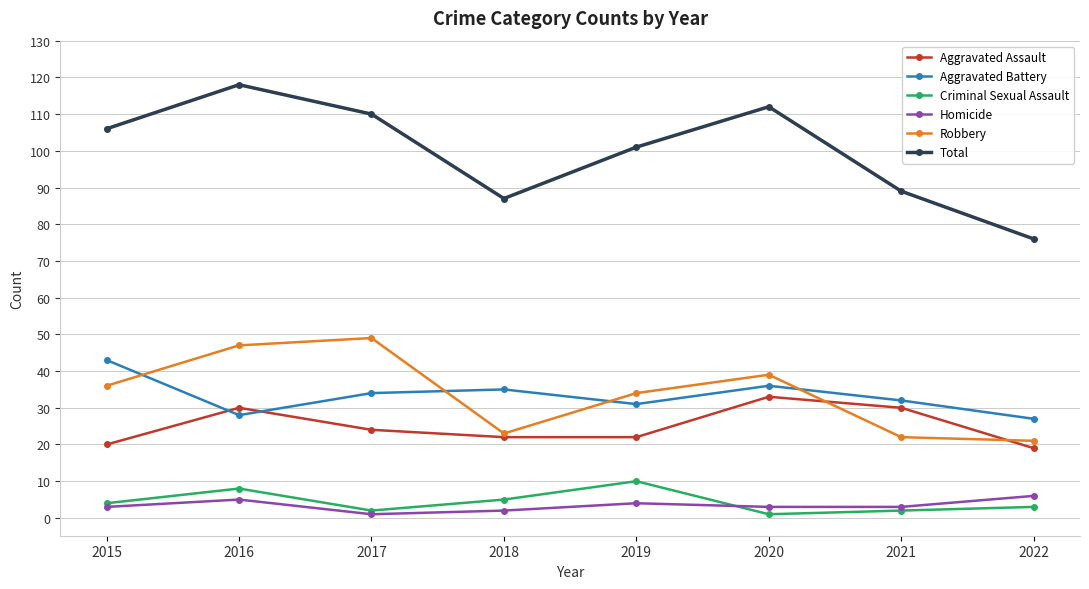

What is the sum of the Aggravated Assault values at 2019 and 2017?

46